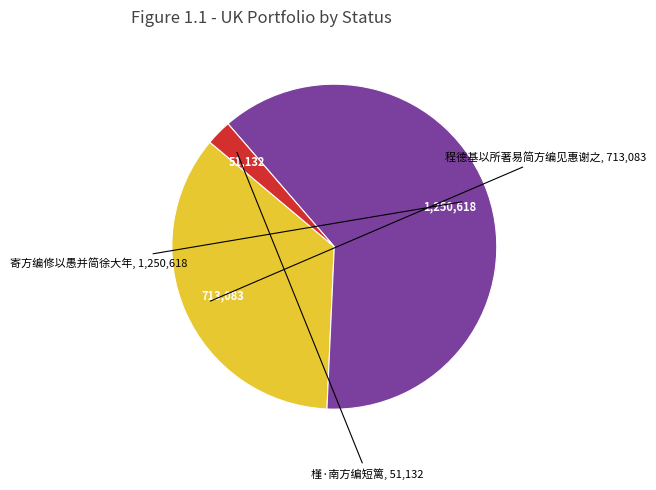

Is there a majority slice in this chart?

Yes